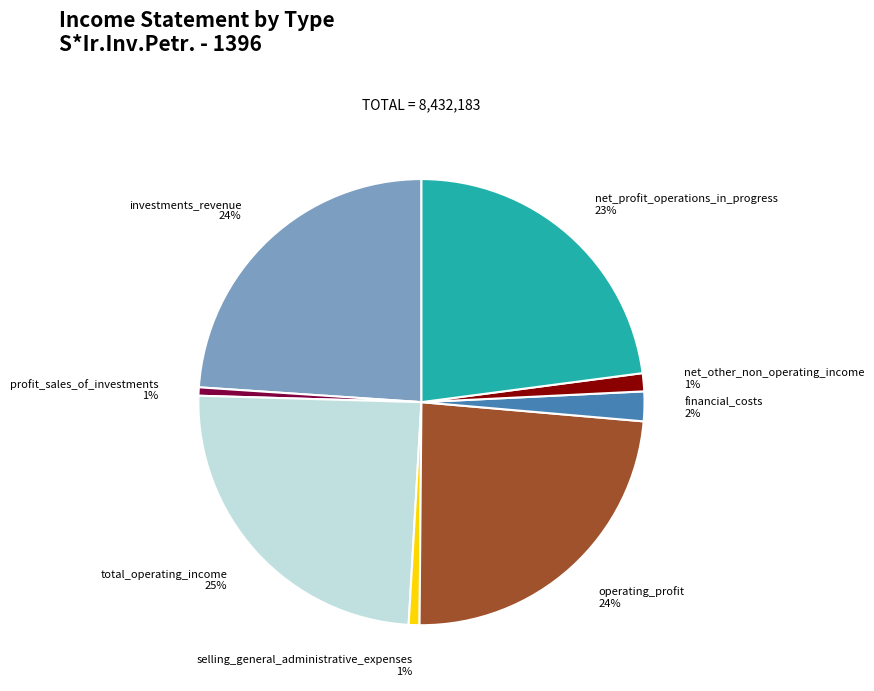

To the nearest percent, what percentage of the pie is investments_revenue?

24%